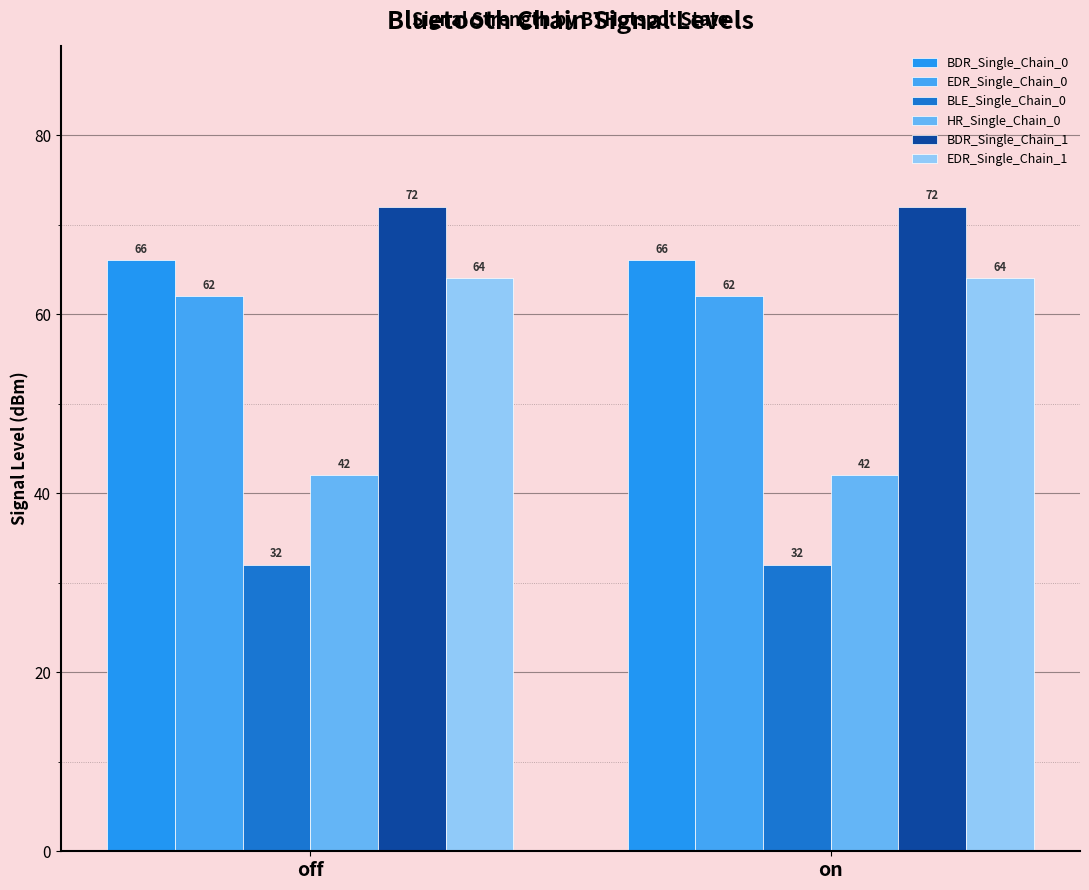

How many distinct data groups are displayed?

6